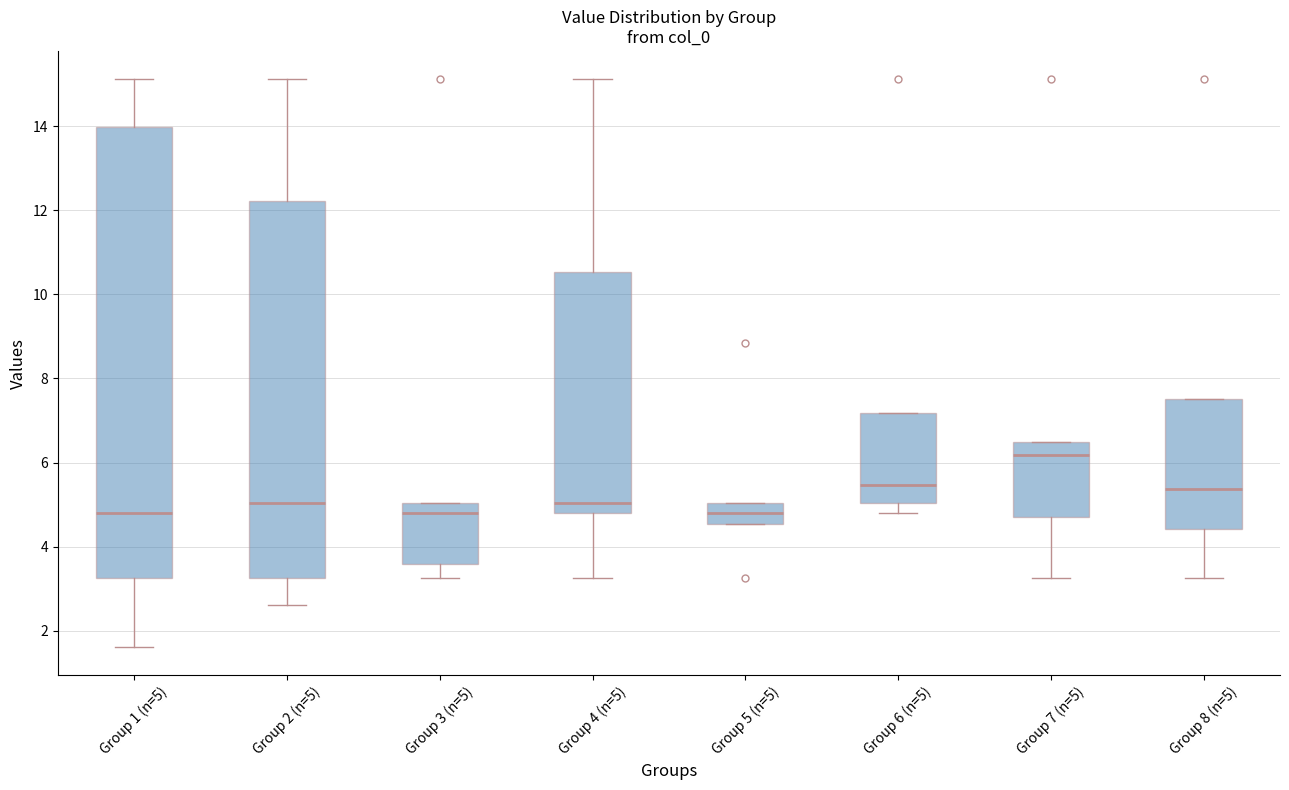

Where does the median line of the box for Group 6 (n=5) sit on the y-axis? The values are not printed on the chart, so give them approximately, as read against the axis.

5.4